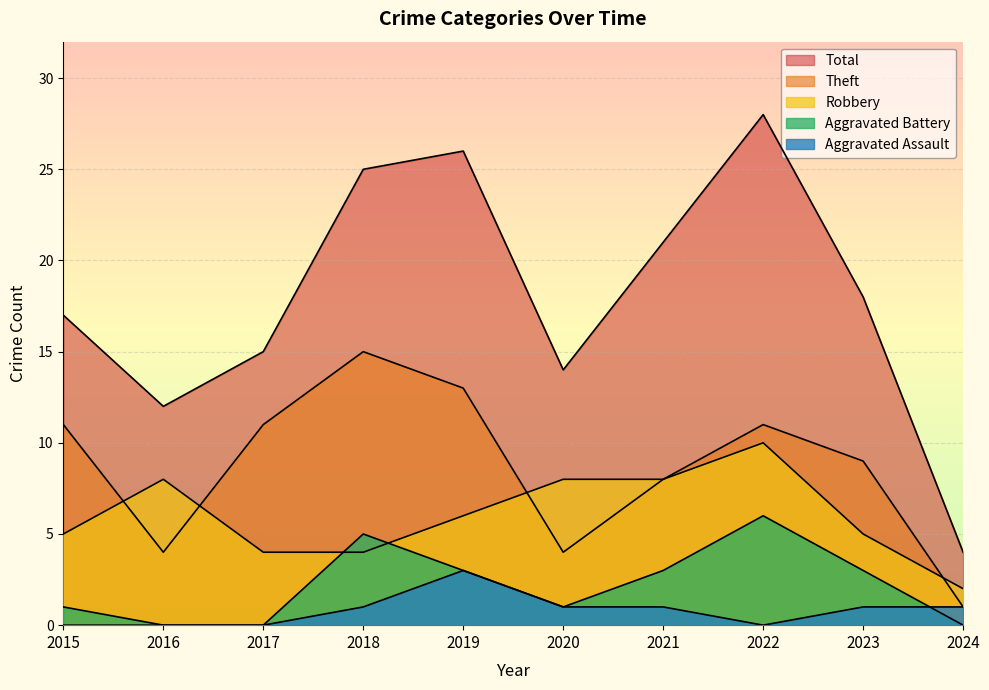

Count the number of data series in this chart.

5